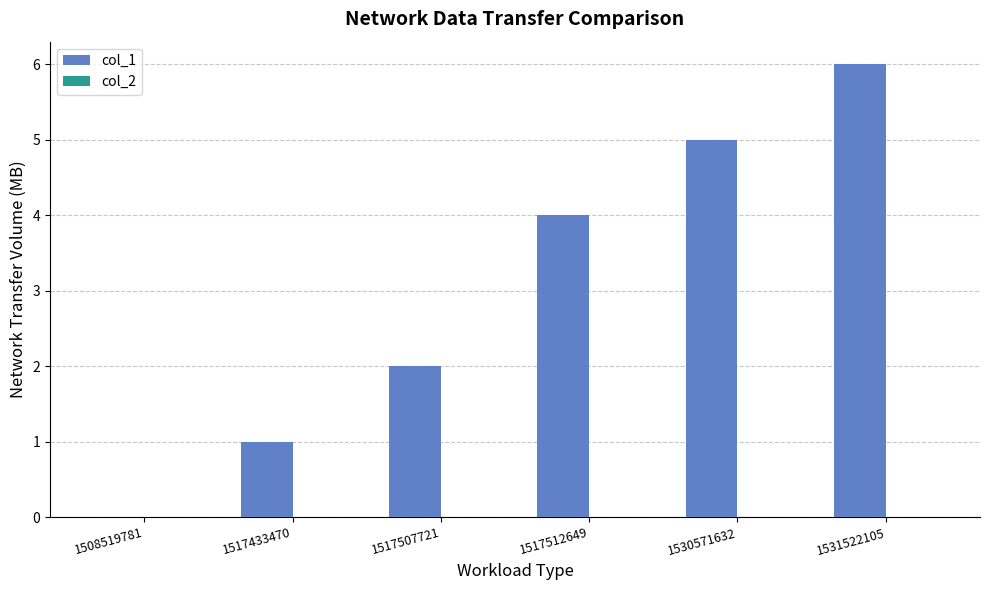

What is the change in value from 1508519781 to 1530571632?

+5